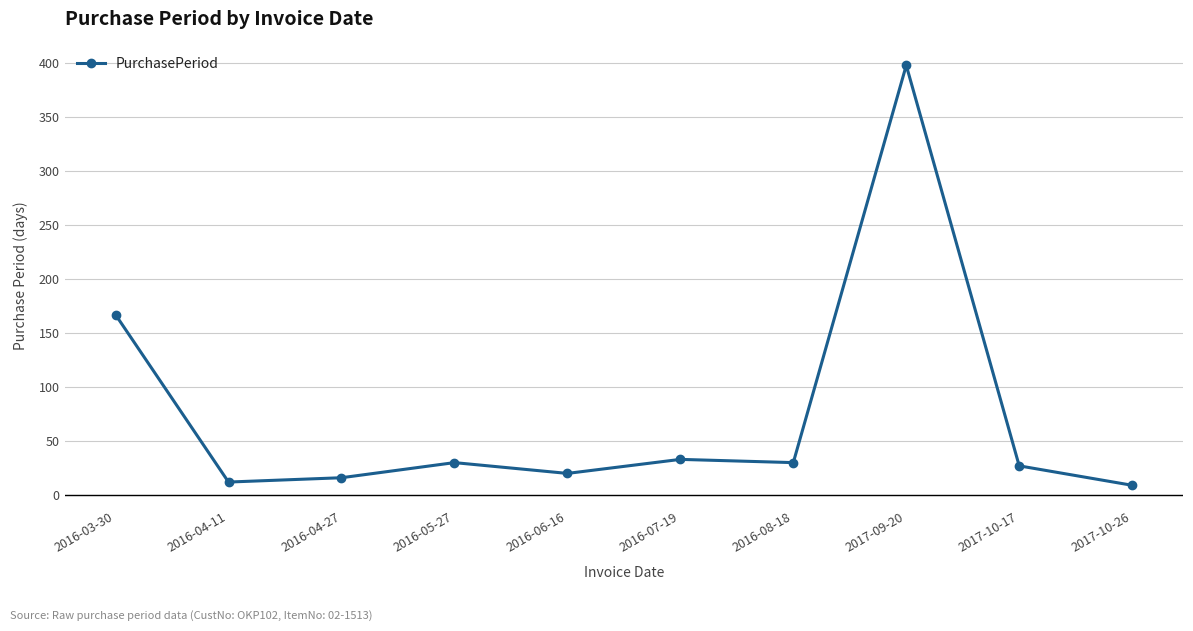

What is the sum of all values?

742